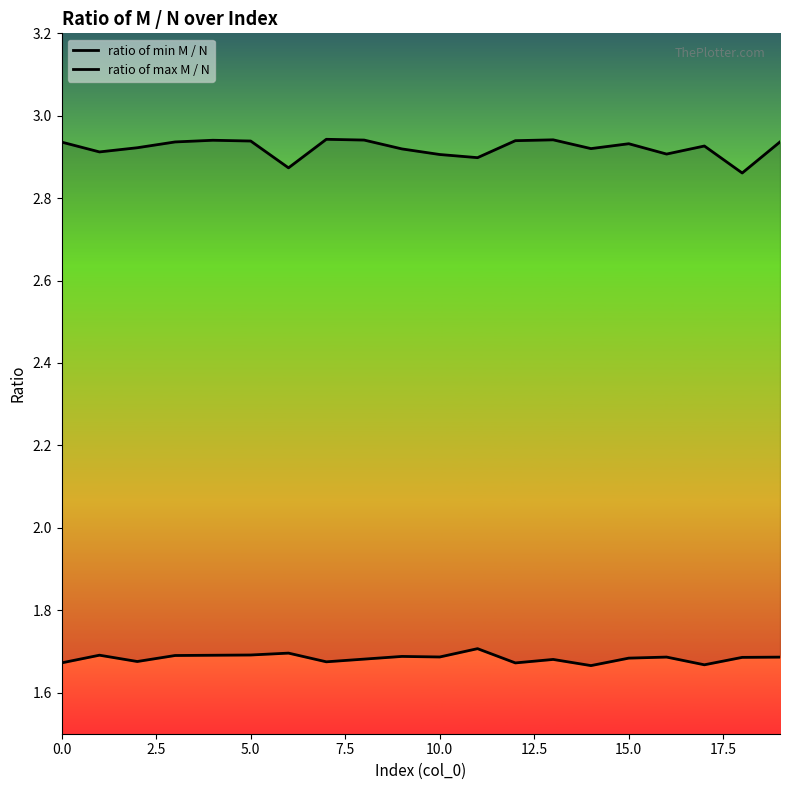

The ratio of min M / N series shows 1.0 at 12. True or false?

False